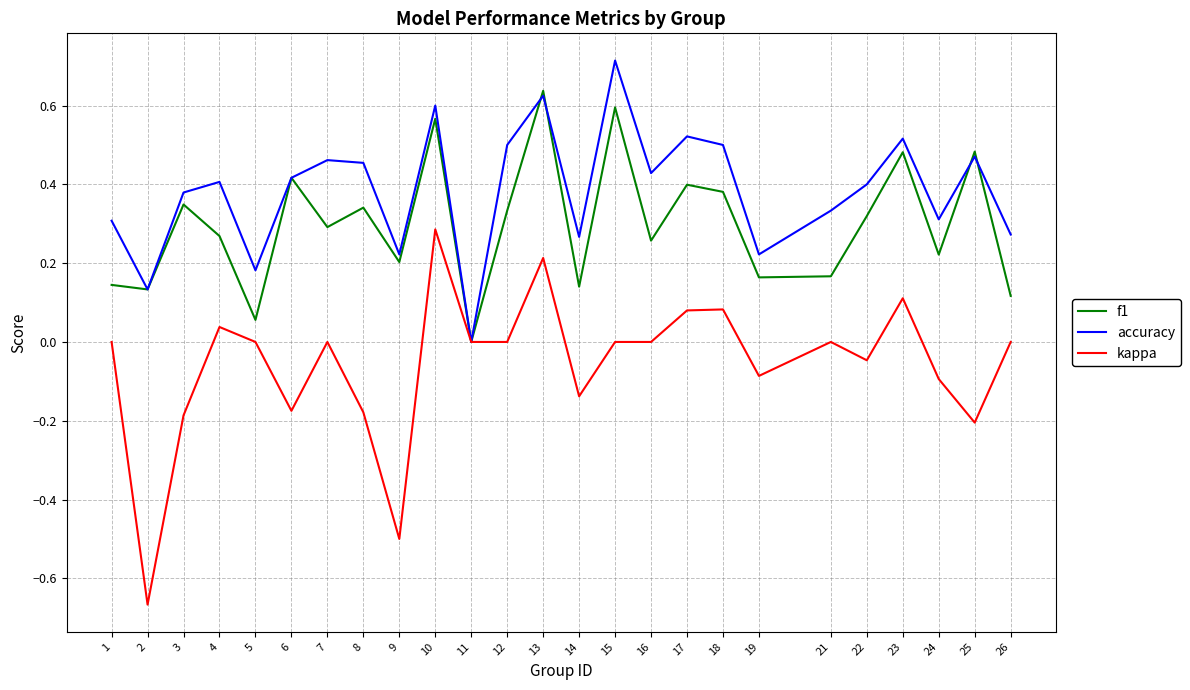

At 21, list the series in order from largest to smallest.

accuracy, f1, kappa